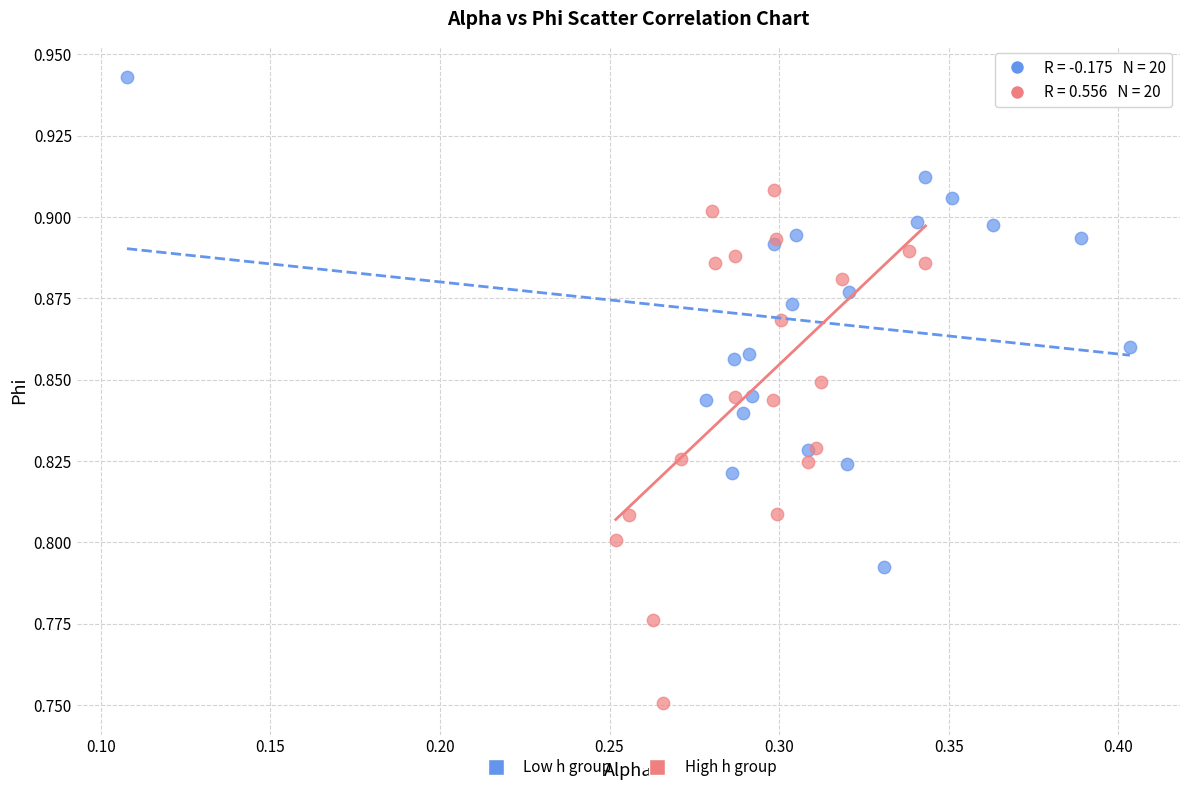

Which series reaches the maximum Y coordinate?

Low h group